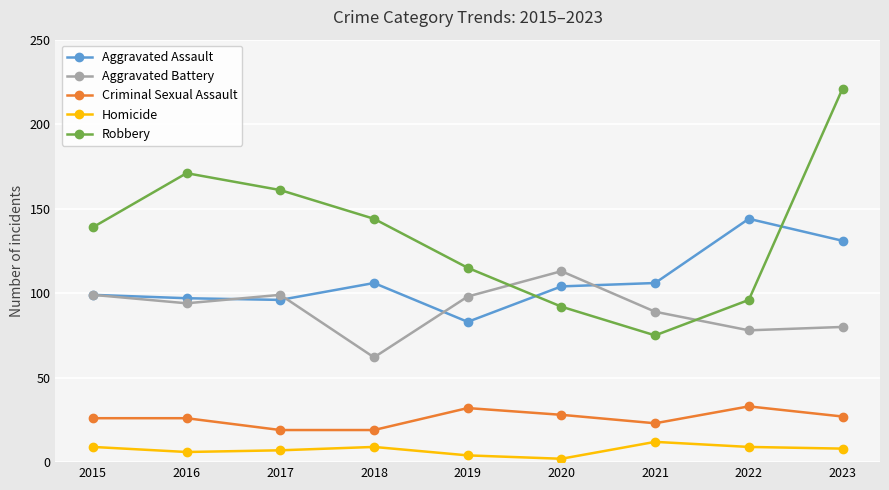

Read the Robbery value at 2023, to the nearest 50.

200